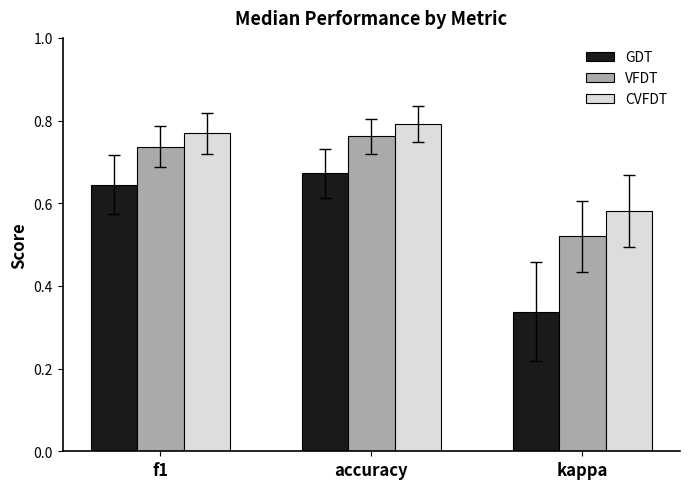

How many categories are shown in the chart?

3